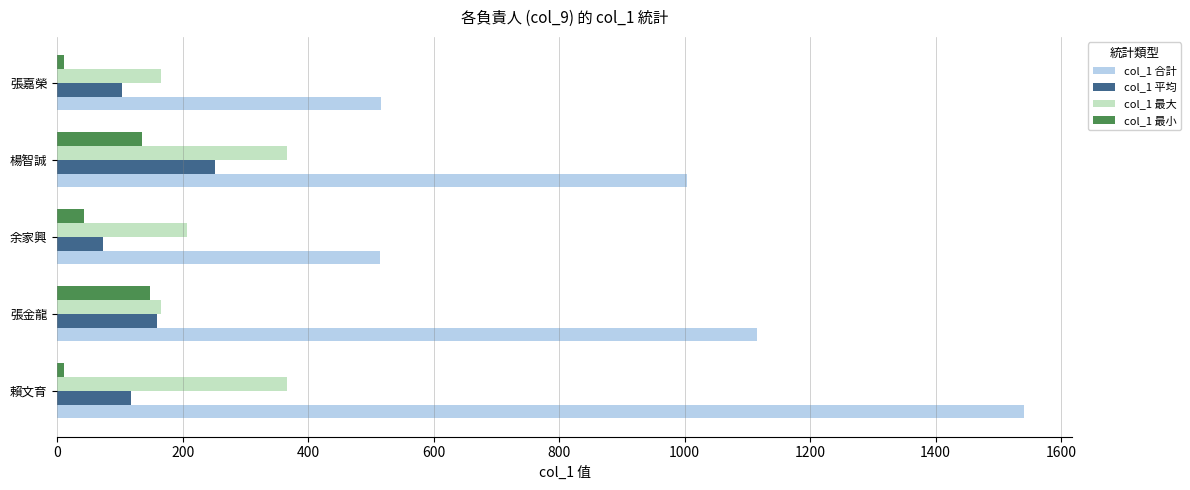

Which series has the largest total across all categories?

col_1 合計